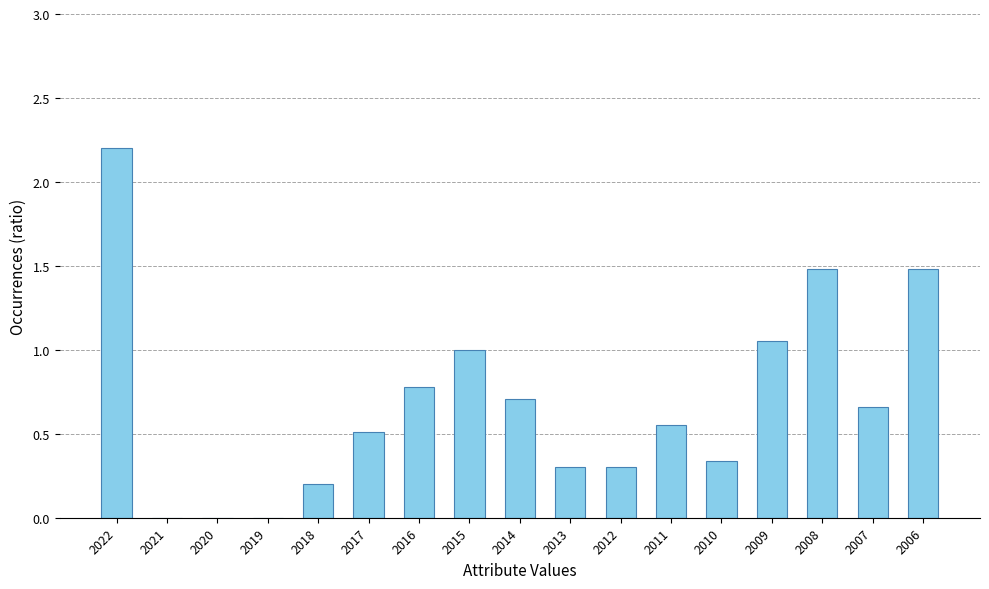

Which category has the highest value across all series?

2022